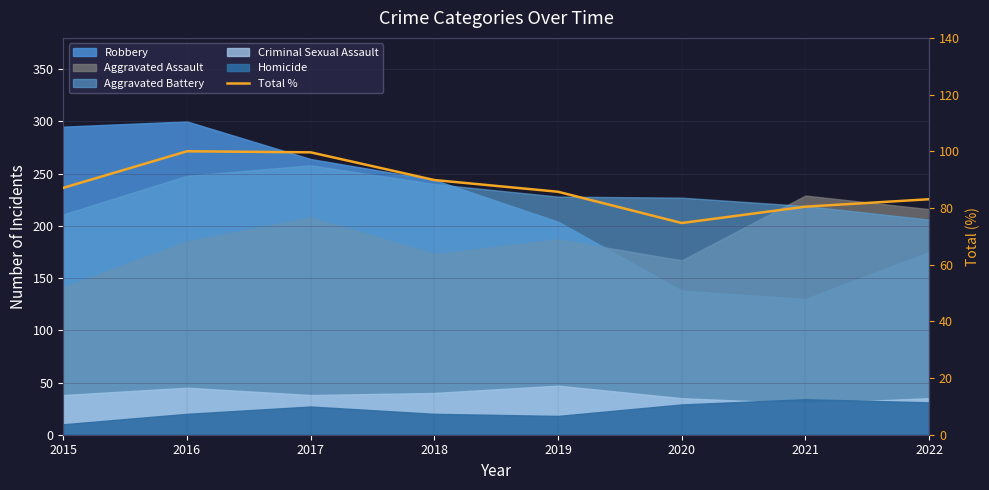

What is the change in value from 2017 to 2018?

-9.8